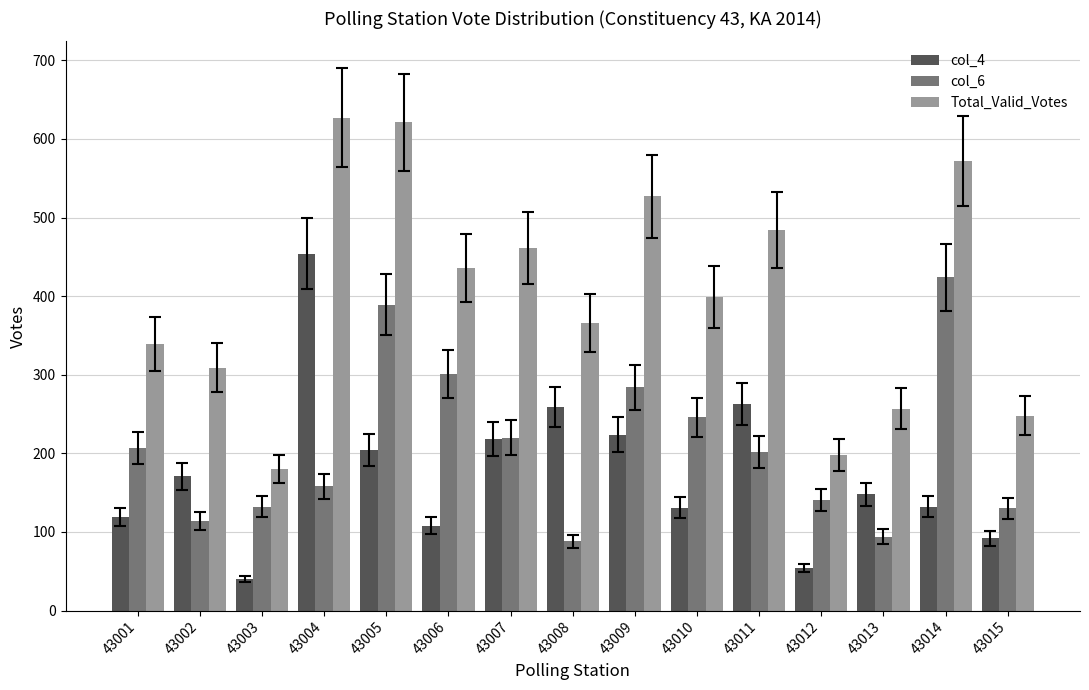

What is the difference between the highest and lowest values at 43006?

328